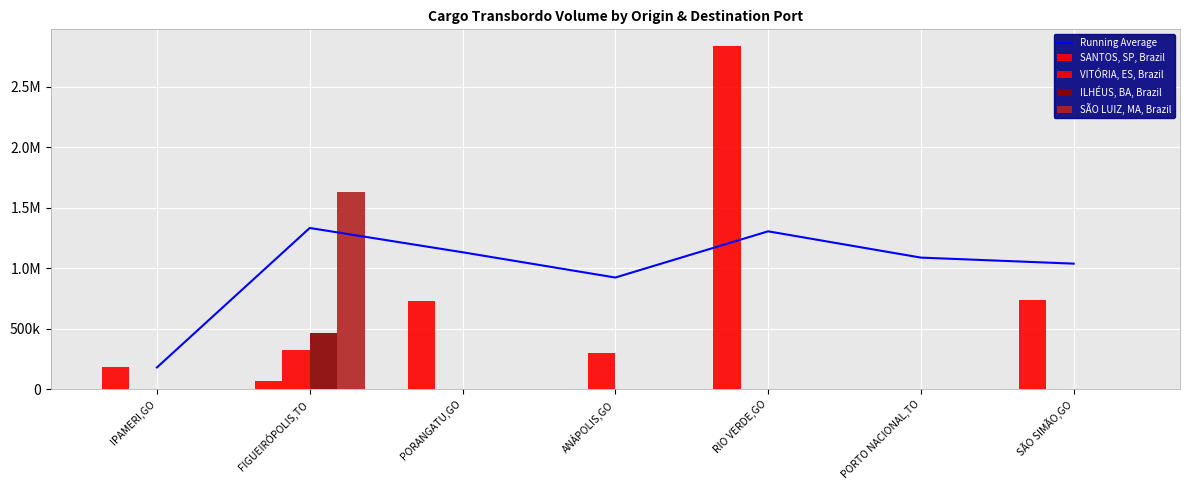

Which series has the widest spread of values?

SANTOS, SP, Brazil